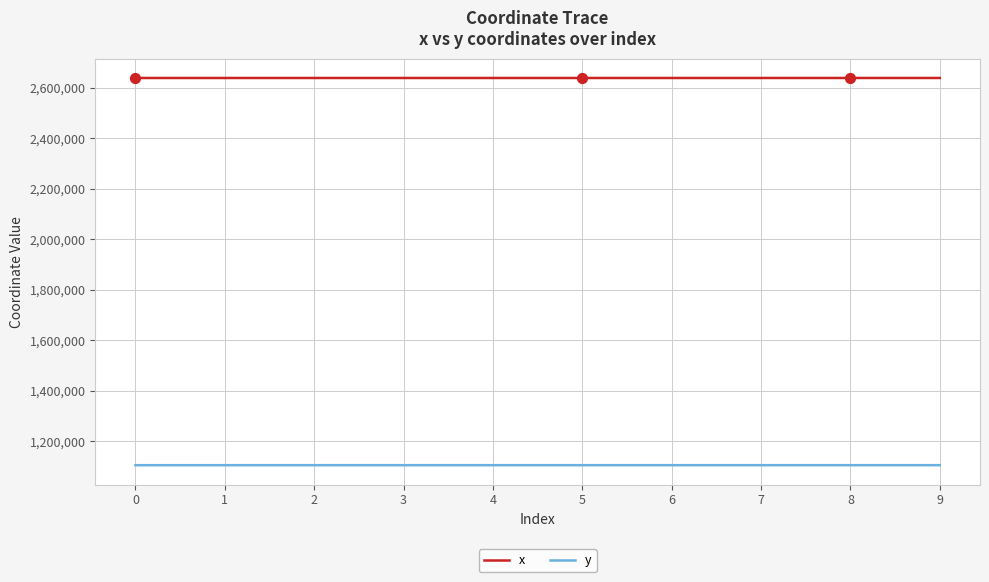

Which series has the largest total across all categories?

x